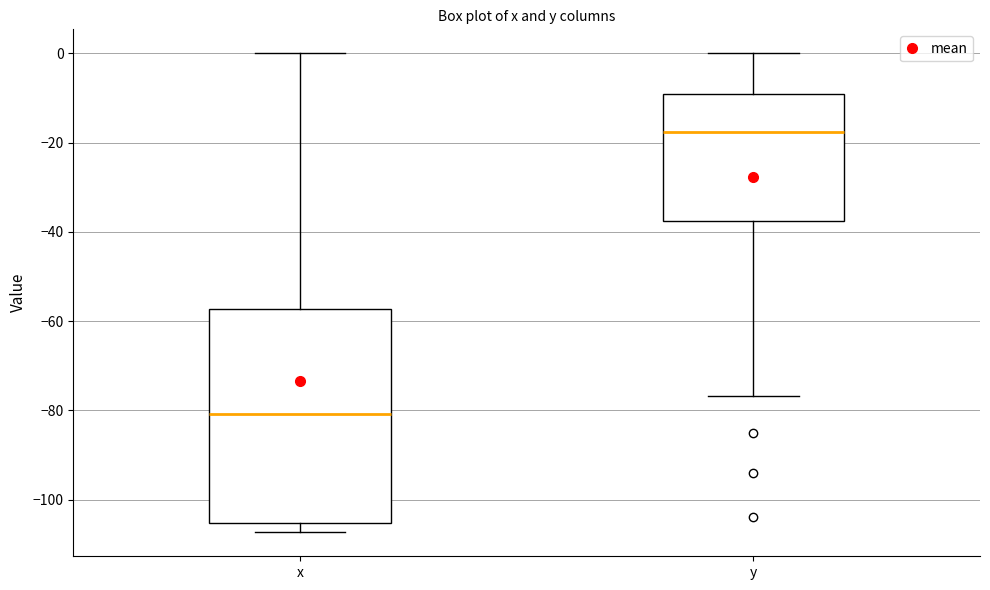

Comparing the boxes themselves (not the whiskers), which one is the tallest?

x